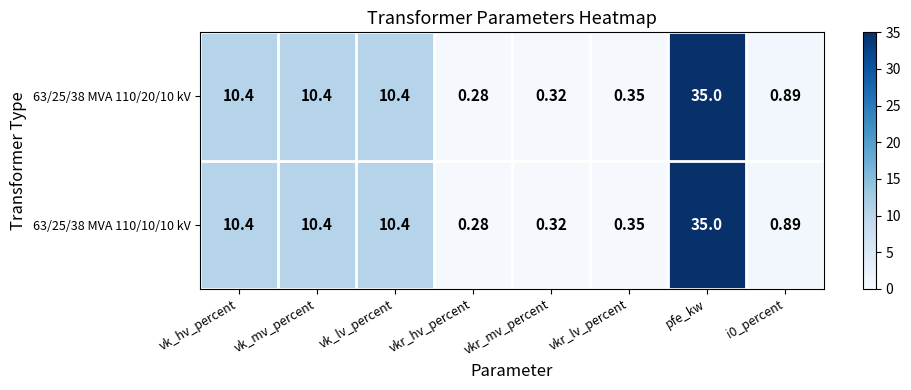

At which label does 63/25/38 MVA 110/20/10 kV first exceed 10?

vk_hv_percent